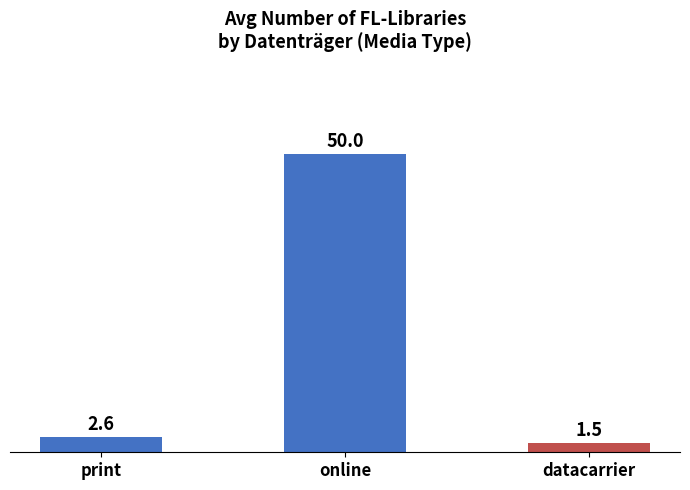

What is the minimum value shown in the chart?

1.5